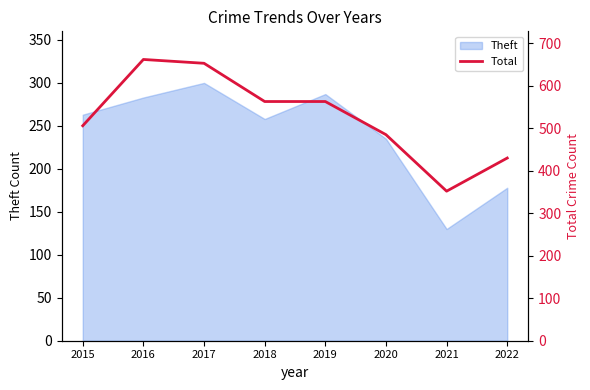

The chart shows a value of 306 at 2017. True or false?

False